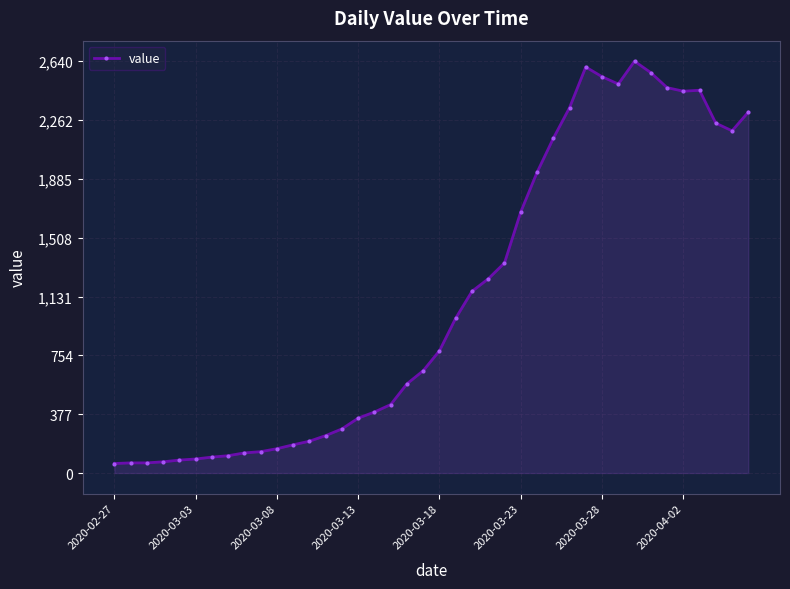

What is the value of the 31st point from the left?

2541